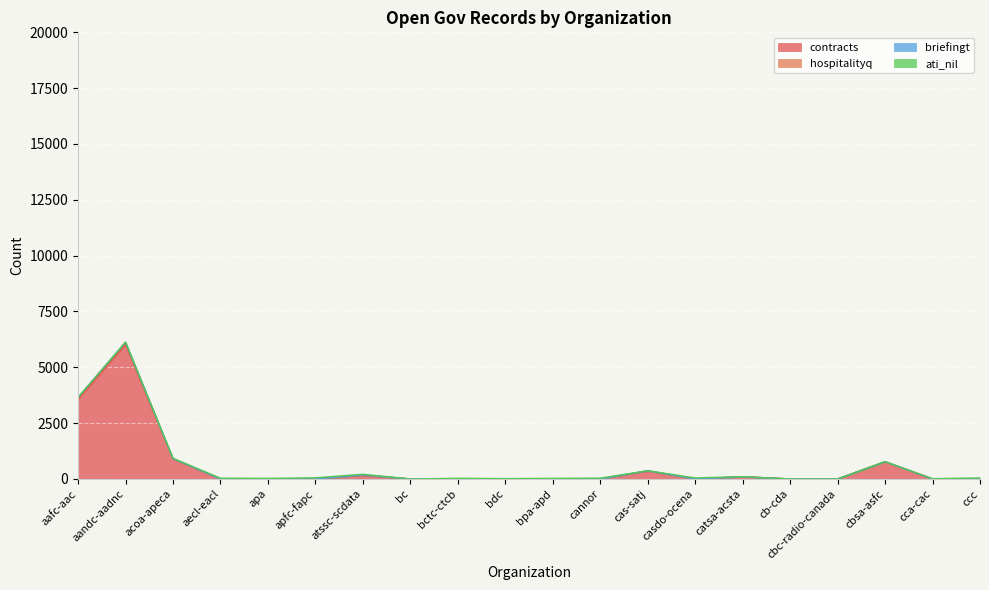

How many positive values does the contracts series have?

7